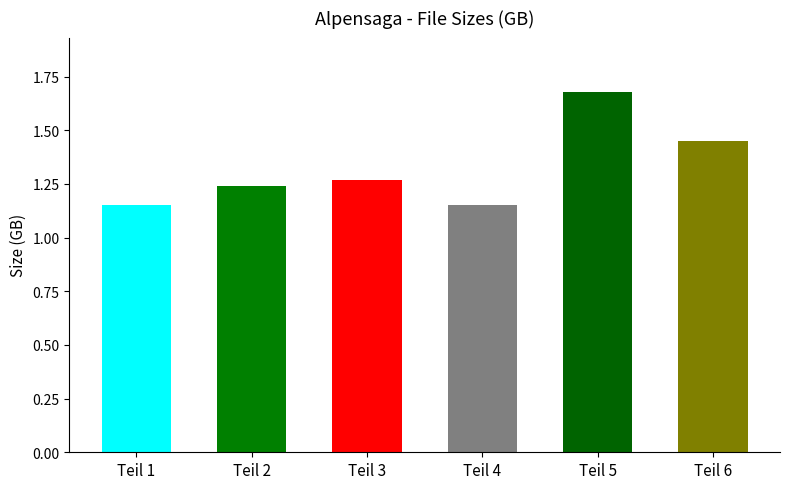

What is the sum of the values at Teil 3 and Teil 2?

2.5